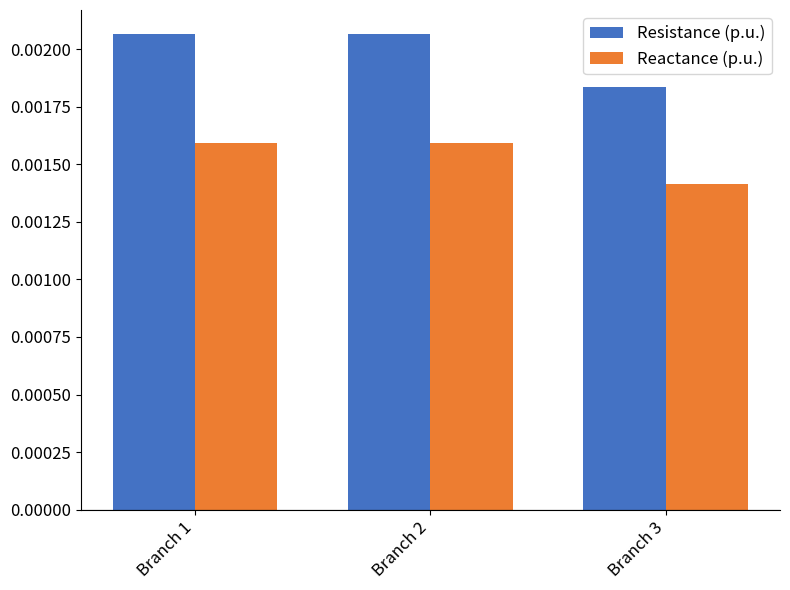

Rank the series by their maximum value, from lowest to highest.

Reactance (p.u.), Resistance (p.u.)